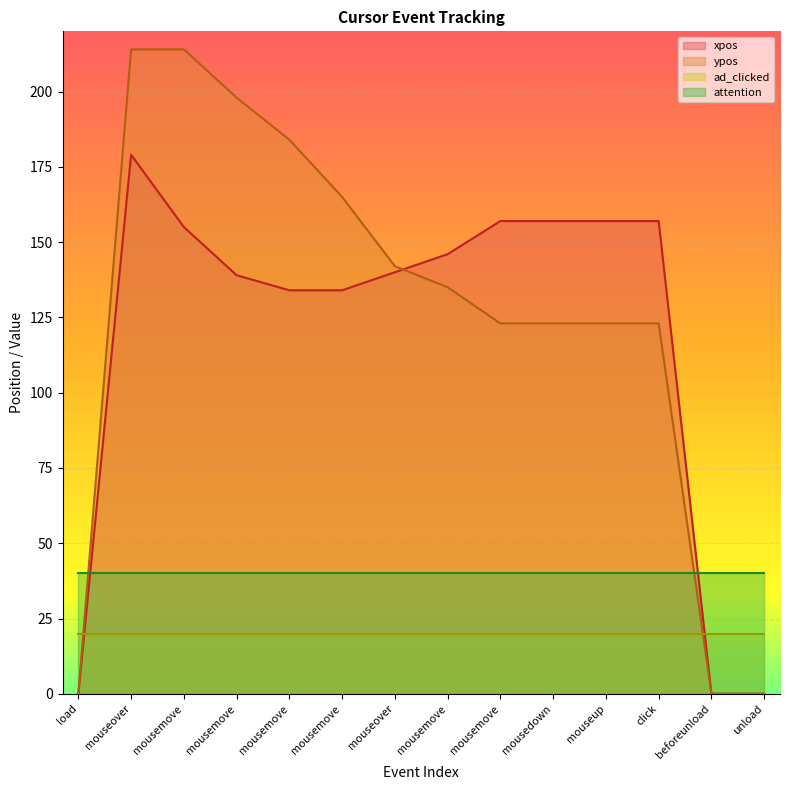

Where do ypos and xpos first cross each other?

mouseover and mousemove